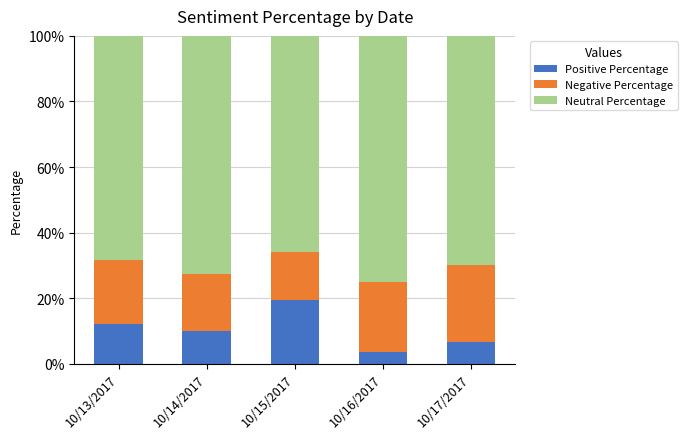

Count the number of data series in this chart.

3